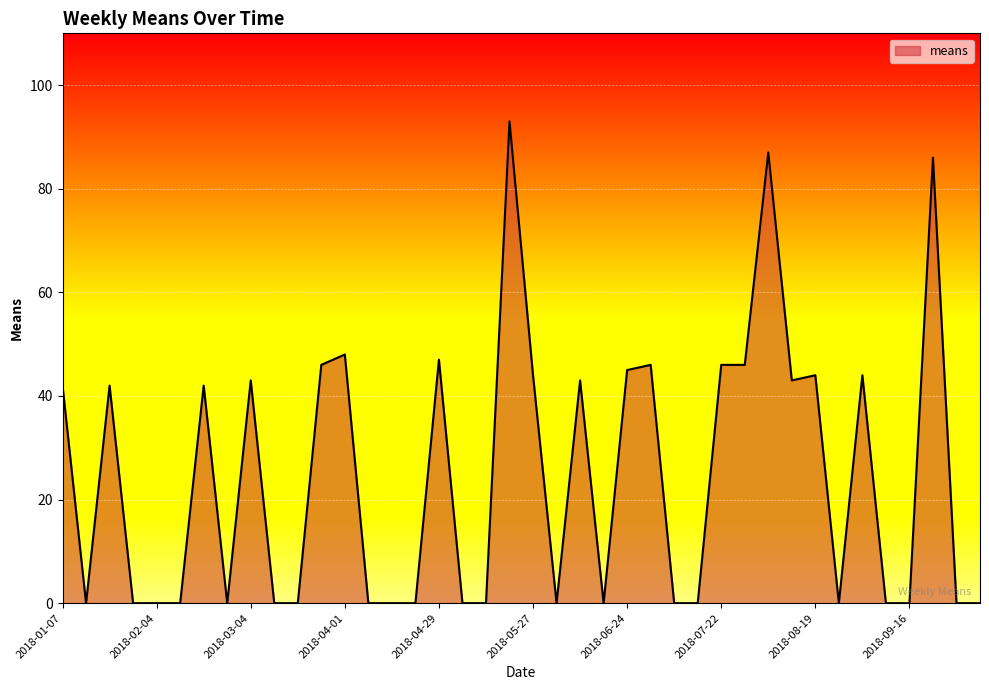

The value at 2018-07-29 is 70. True or false?

False